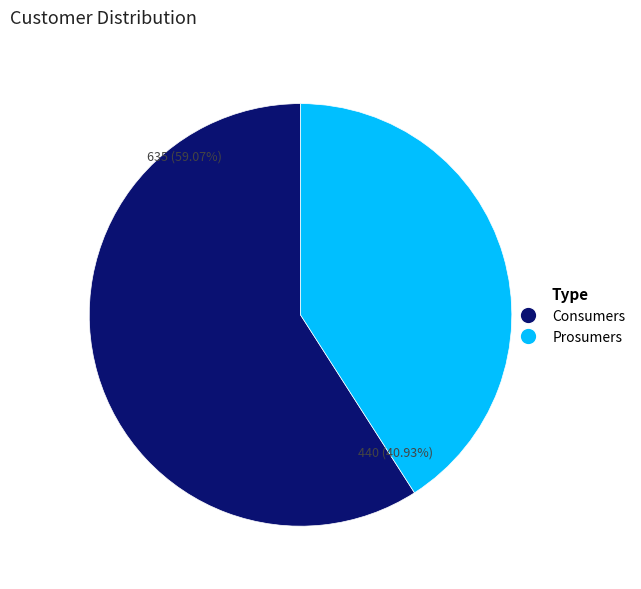

Does any single category account for the majority?

Yes